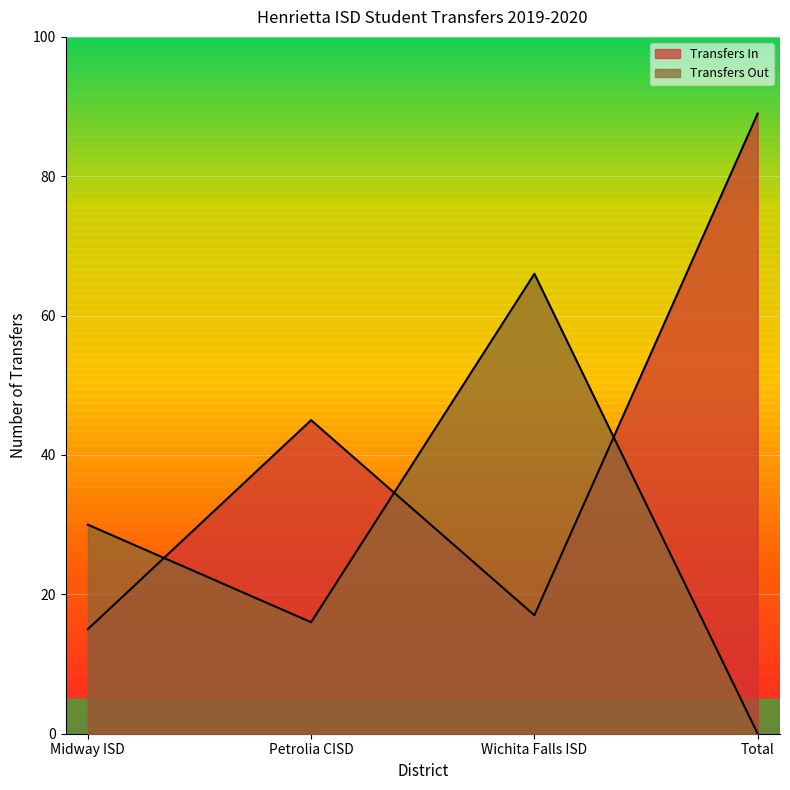

Rank the series by their average value, from lowest to highest.

Transfers Out, Transfers In